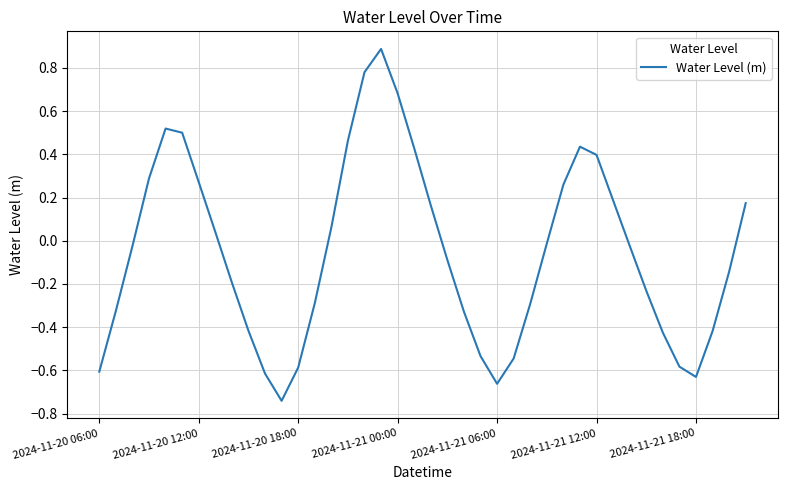

How many interior local valleys (lower than both neighbors) does the data have?

3